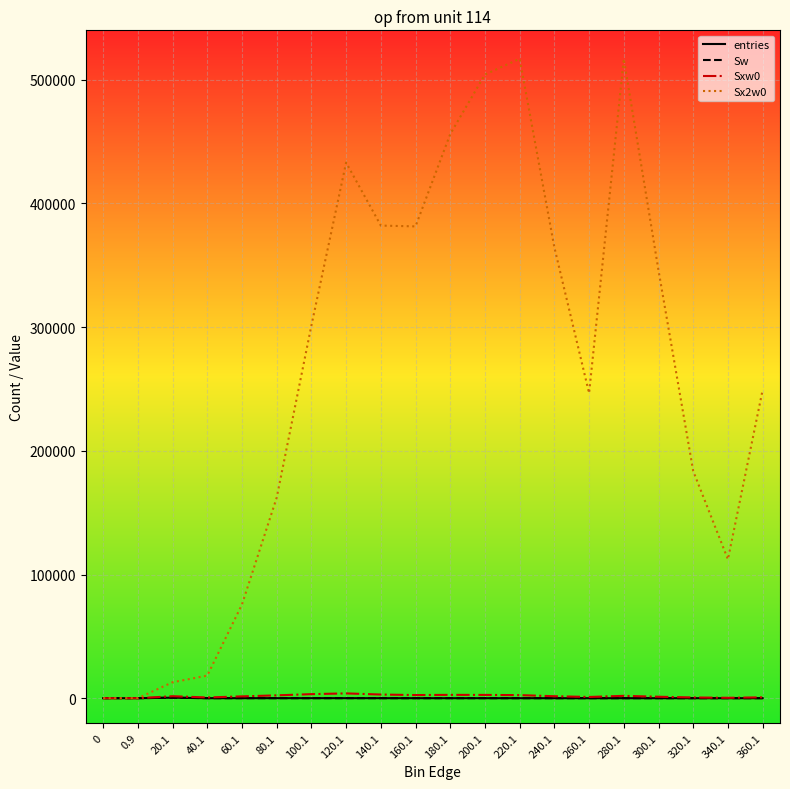

The value of Sw at 100.1 is 20. True or false?

False